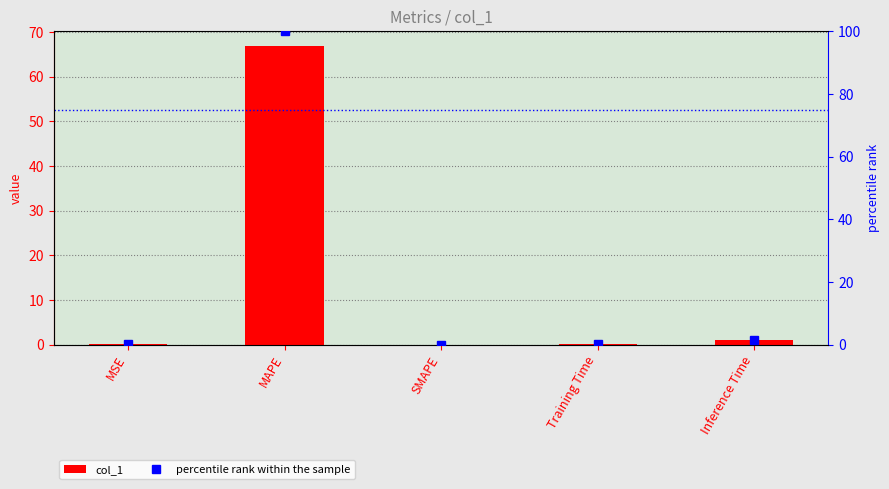

Which series has the largest total across all categories?

percentile rank within the sample